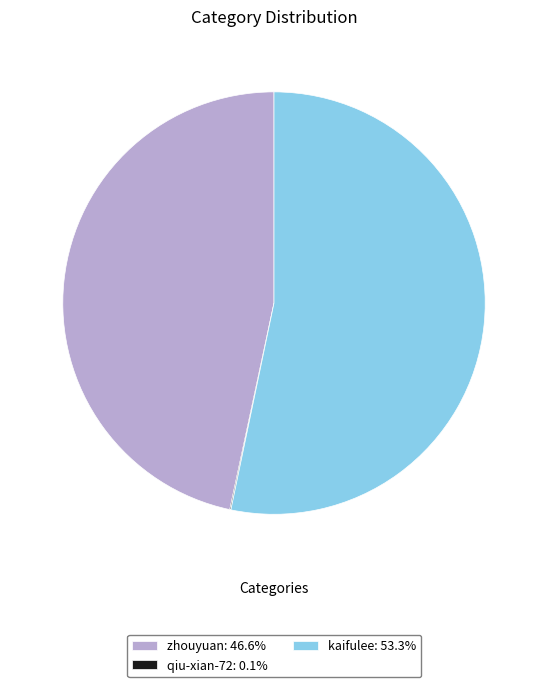

Is there any slice that represents more than half of the pie?

Yes